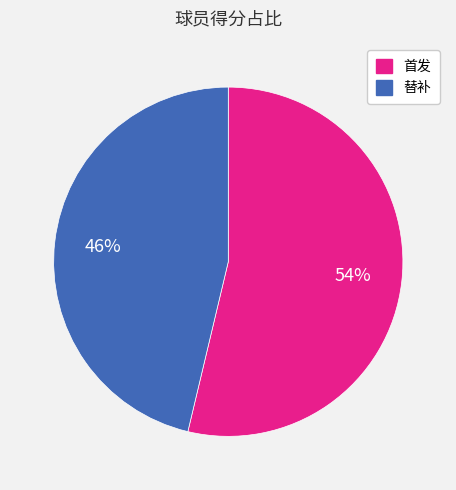

Is there a majority slice in this chart?

Yes